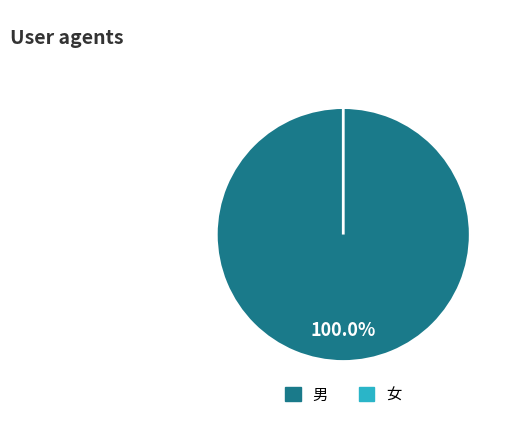

The 女 slice represents 8% of the pie. True or false?

False